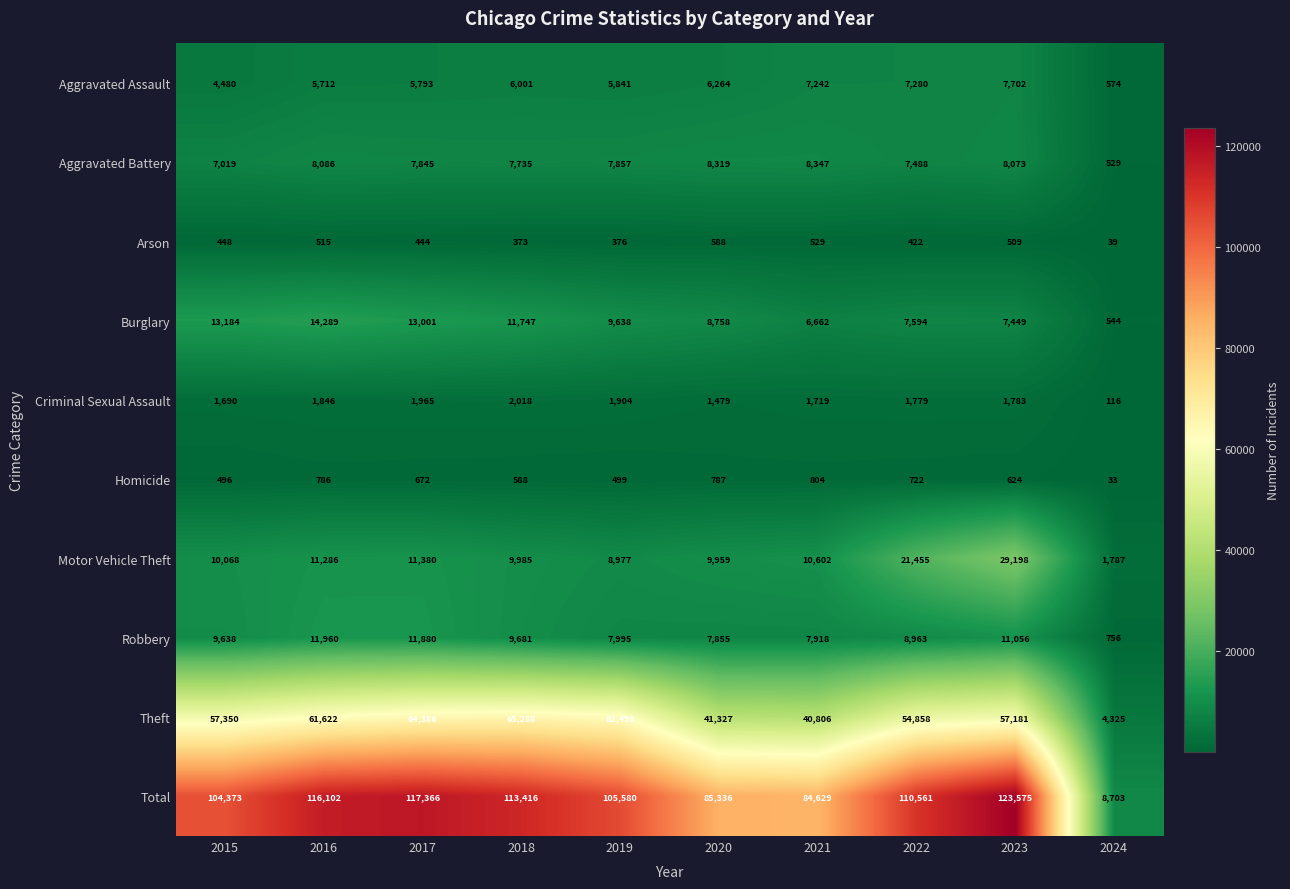

What is the sum of the Burglary values at 2016 and 2021?

20951